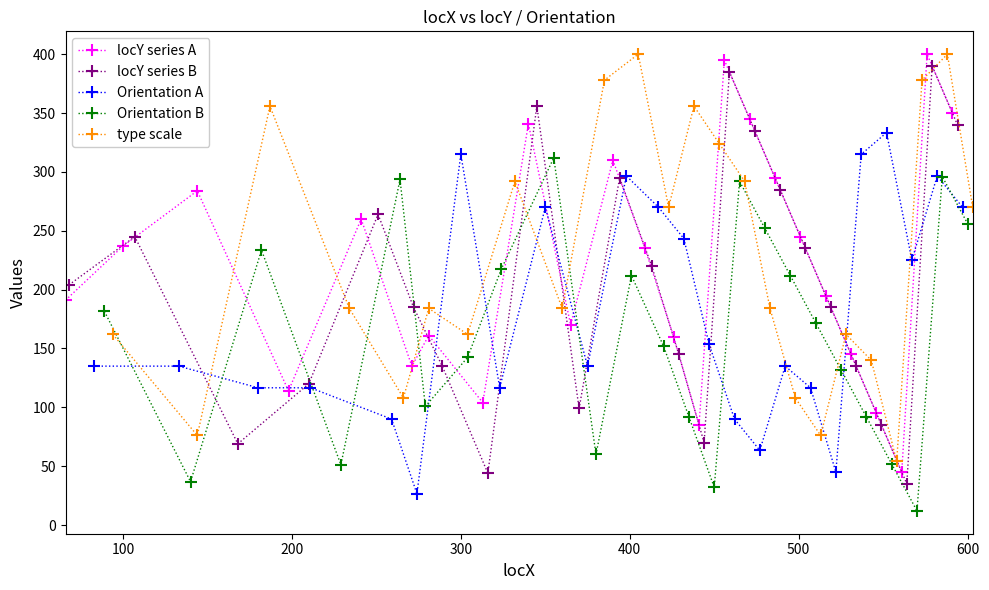

What is the value of the locY series A point at the 7th from the left?

161